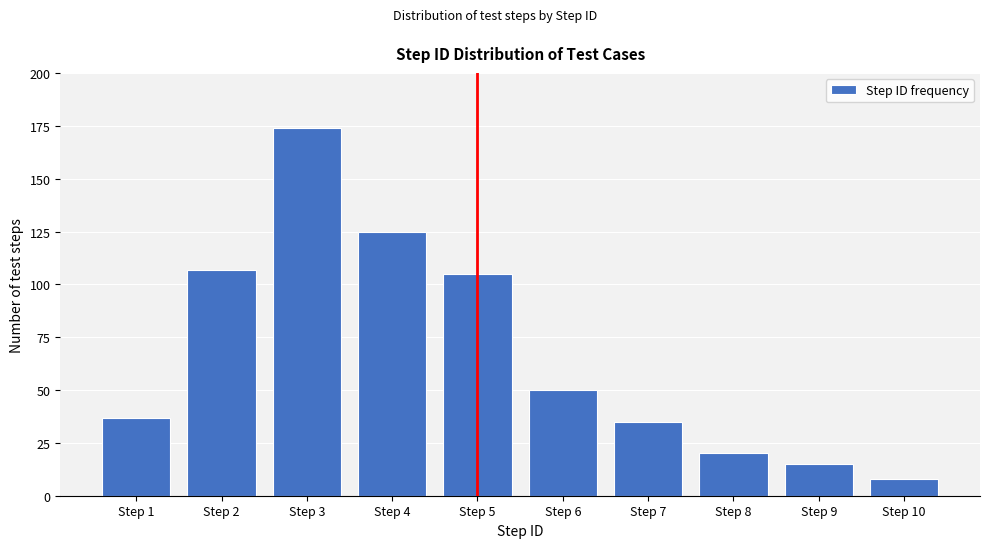

Reading left to right, list all the values displayed in this chart.

37	107	174	125	105	50	35	20	15	8